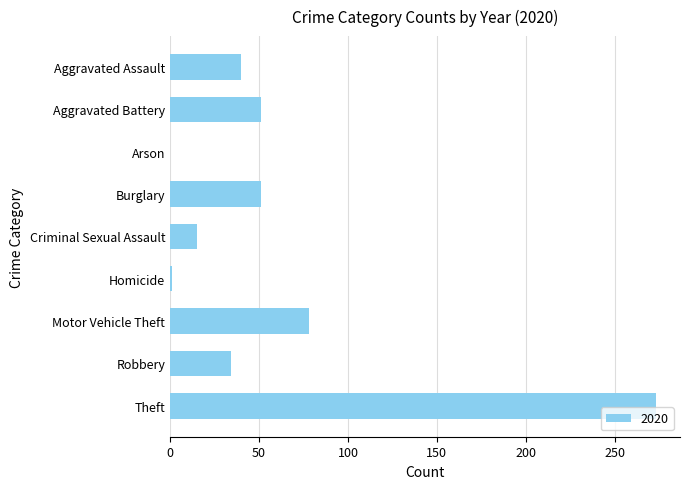

Where is the data nearest to the value 136?

Motor Vehicle Theft